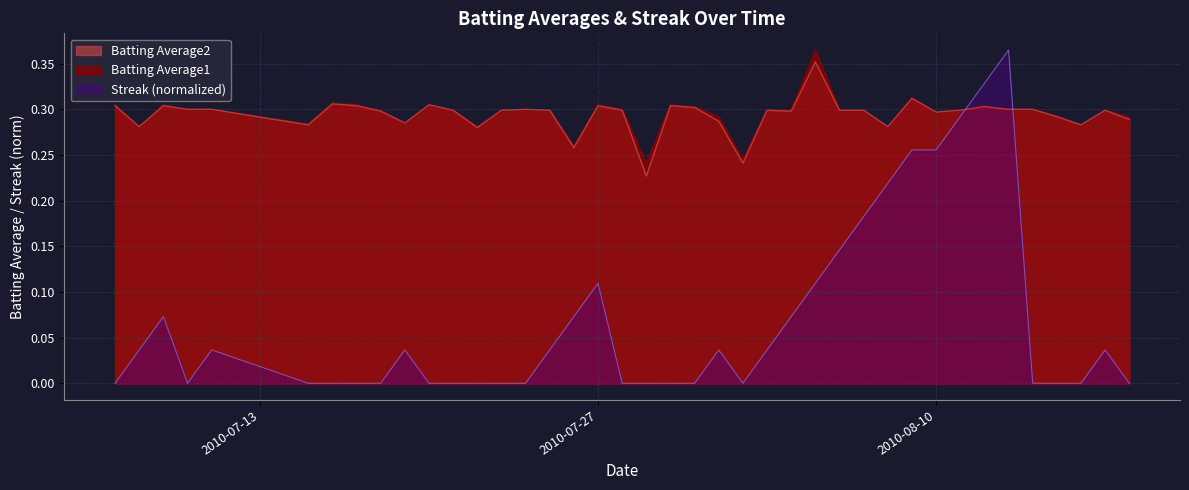

How many Batting Average2 values are between 0 and 1?

40